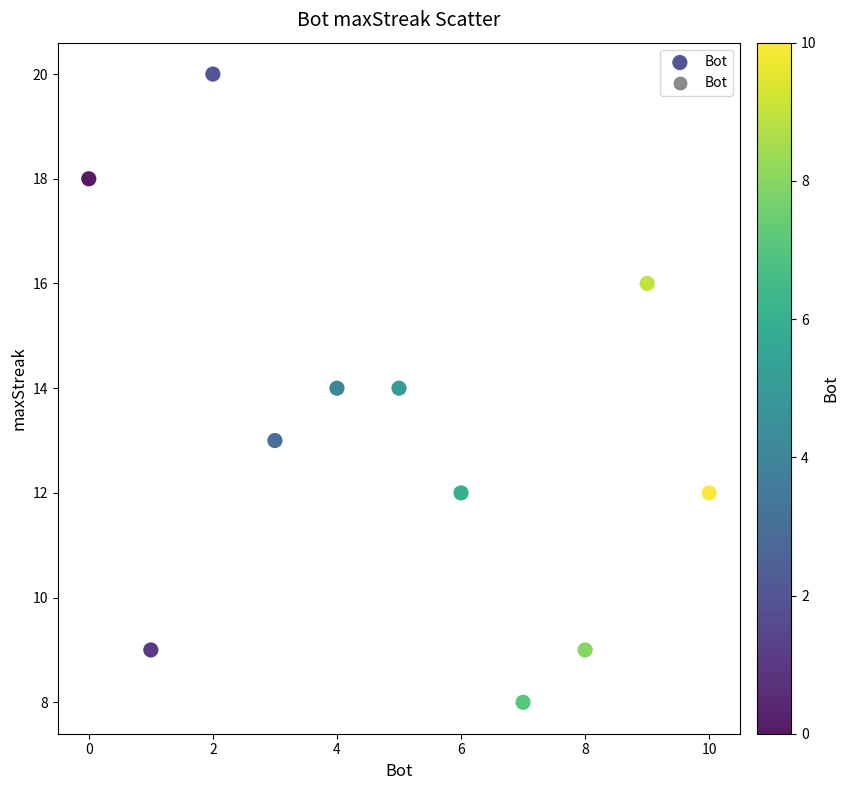

What is the average X value?

5